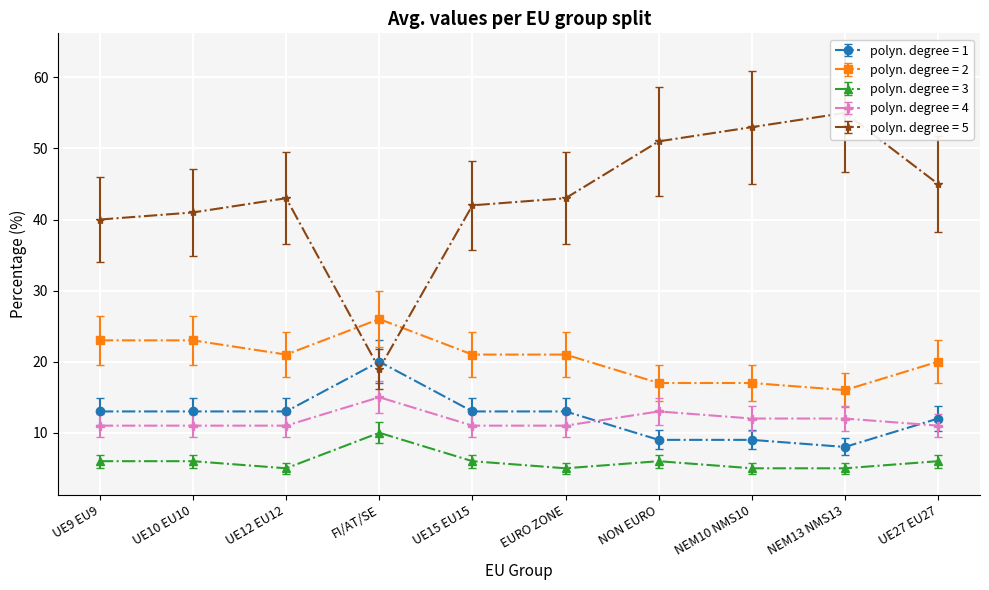

True or false: polyn. degree = 3 and polyn. degree = 5 intersect in this chart.

False